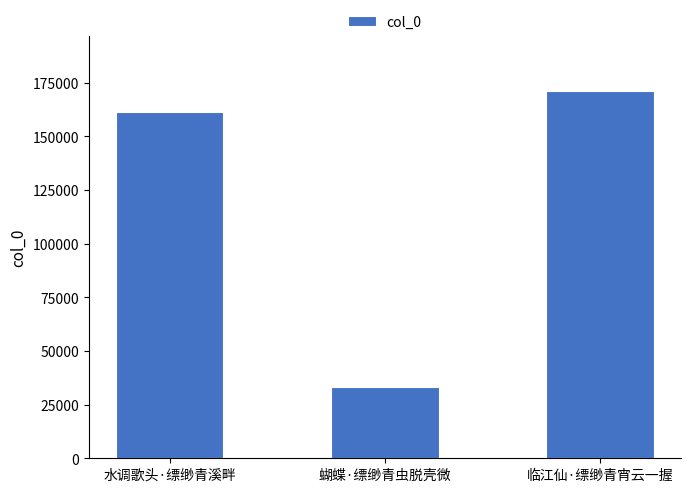

Reading right to left, list all the values displayed in this chart.

临江仙·缥缈青宵云一握=171093	蝴蝶·缥缈青虫脱壳微=33146	水调歌头·缥缈青溪畔=161147